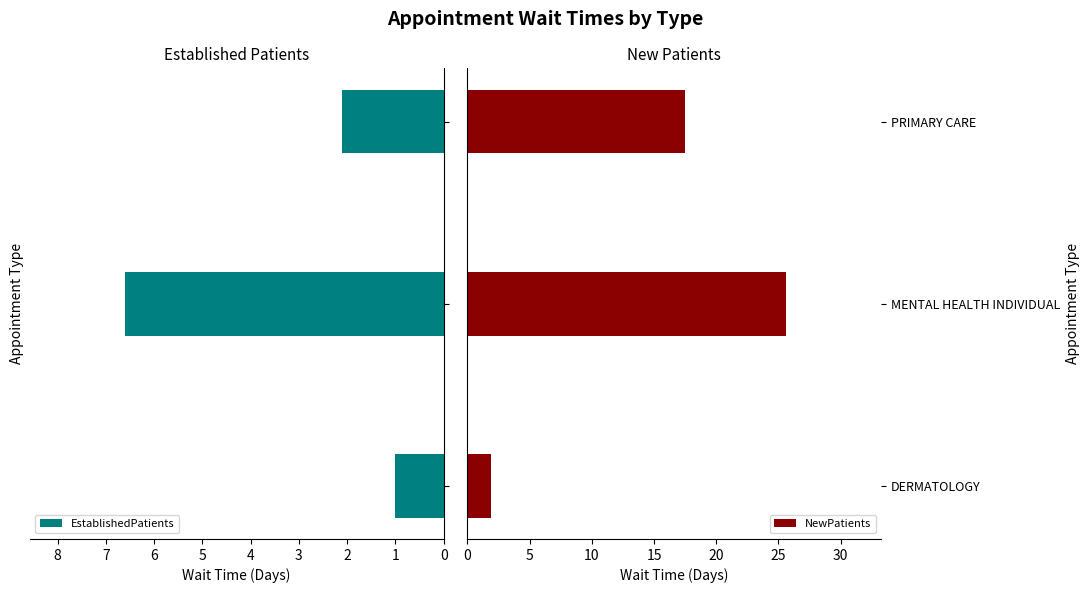

What is the average value of the EstablishedPatients series?

3.2